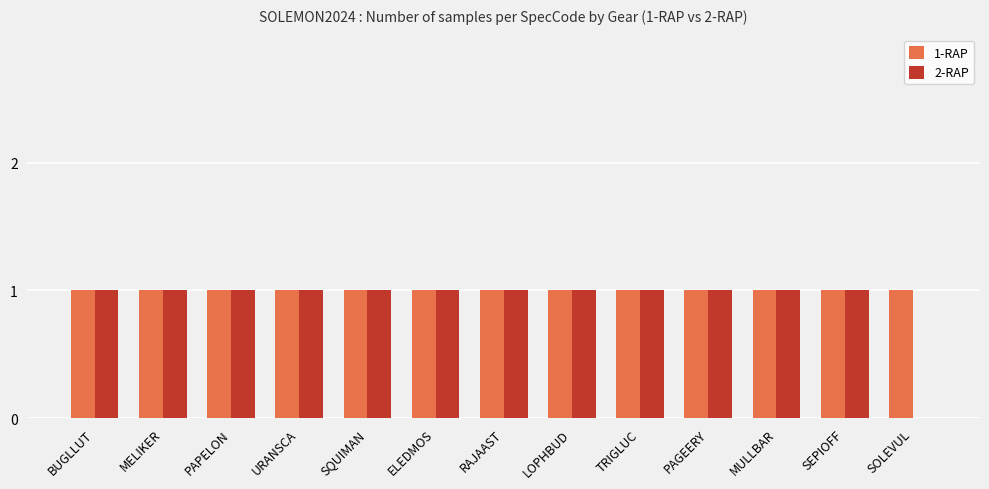

What is the total value across all series at PAGEERY?

2